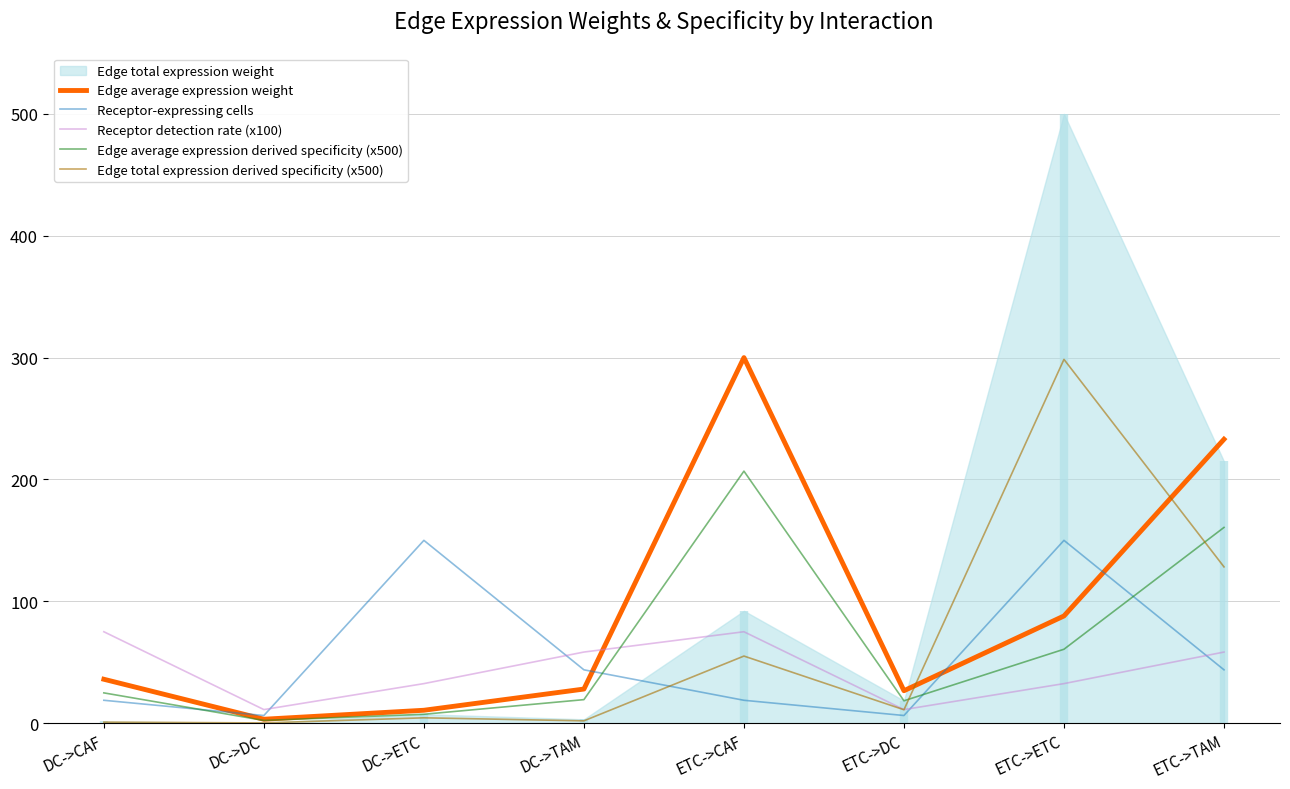

Is the value of Edge average expression weight at DC->CAF greater than the value of Receptor-expressing cells at ETC->DC?

Yes